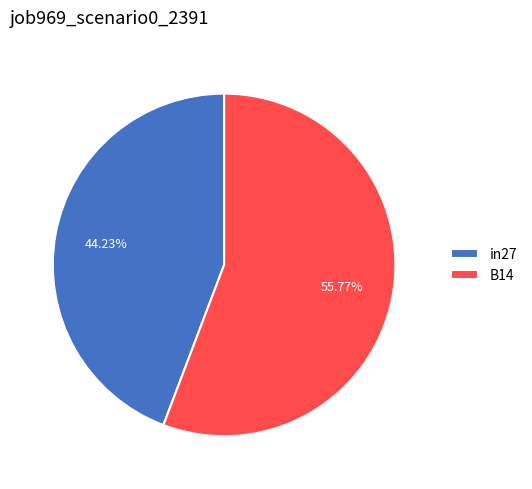

Rank the categories by value from lowest to highest.

in27, B14